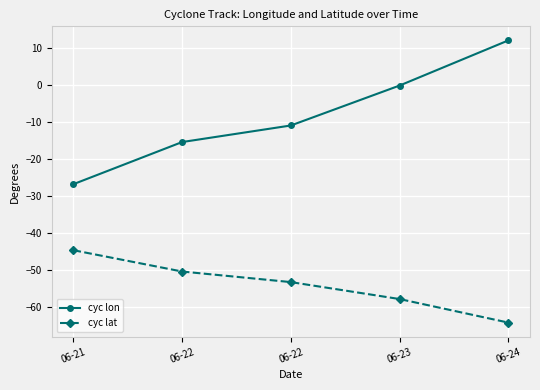

Reading left to right, transcribe all the data shown in this chart.

cyc lon: -26.9	-15.5	-11.0	-0.3	11.9
cyc lat: -44.8	-50.5	-53.4	-58.0	-64.3